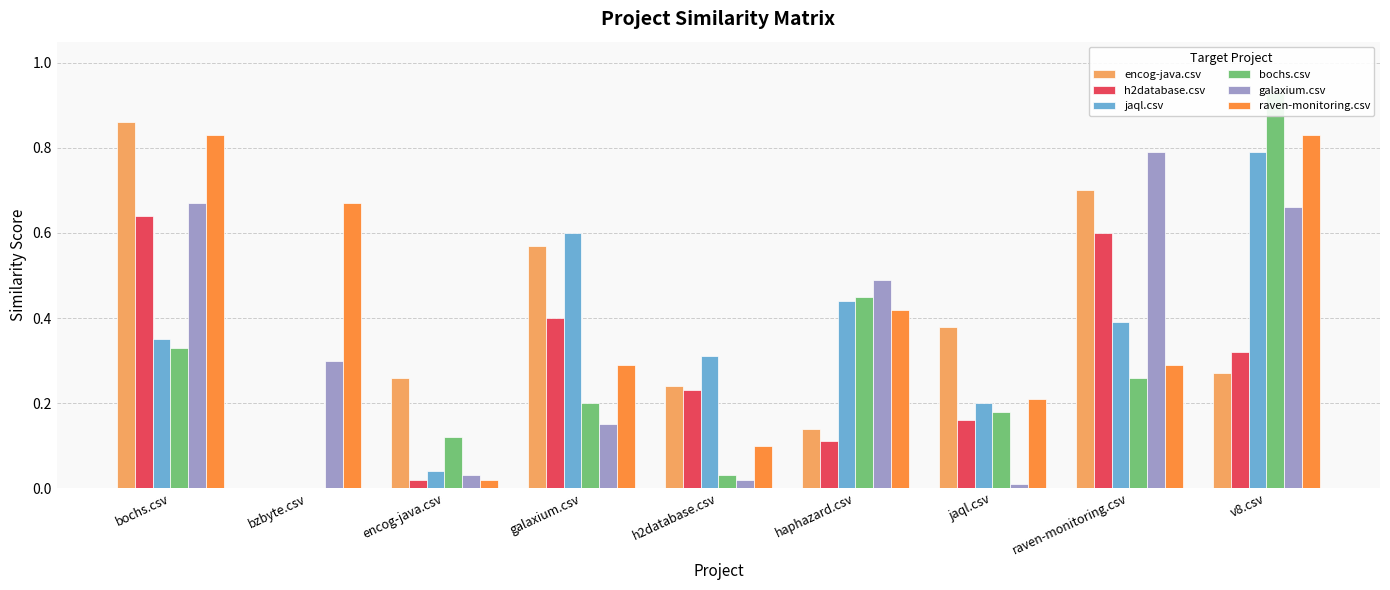

What position from the left is bzbyte.csv?

2